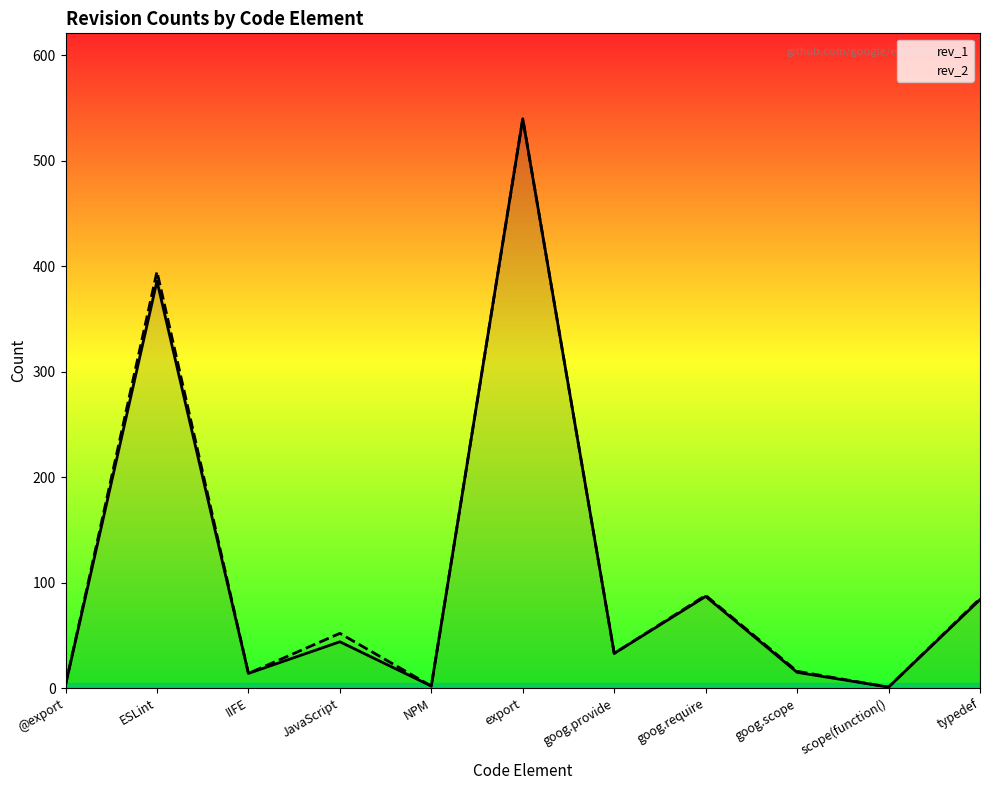

Where is the first local minimum for rev_1?

IIFE